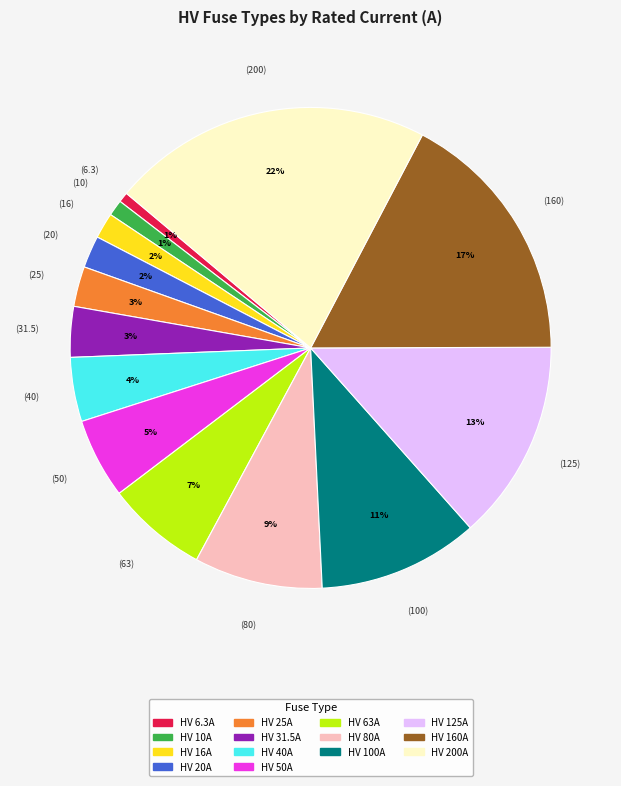

To the nearest percent, what portion does HV 40A represent?

4%